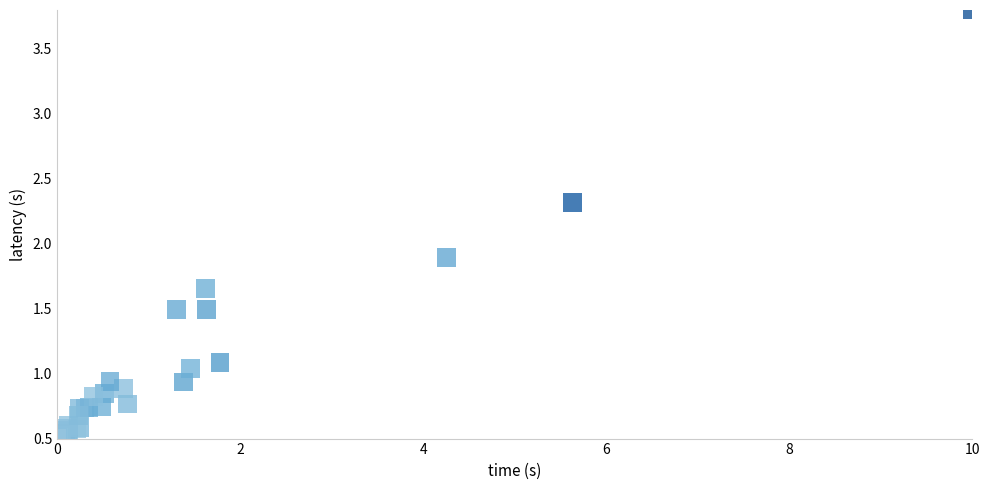

What Y value in the scatter plot is closest to 2?

1.9